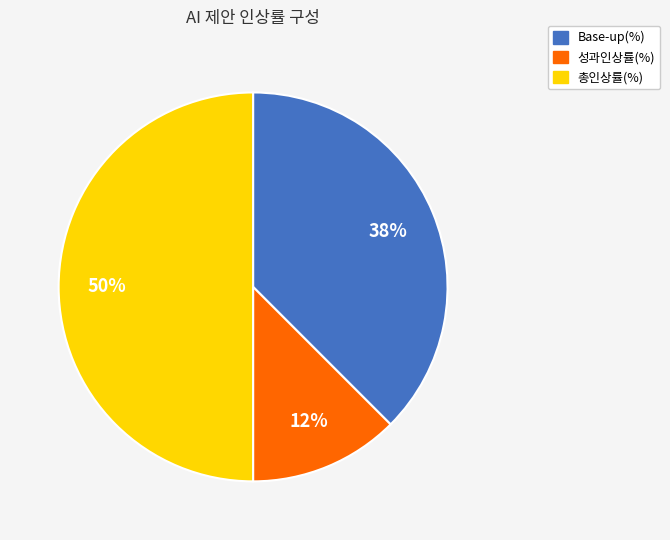

Between 총인상률(%) and 성과인상률(%), which is larger?

총인상률(%)